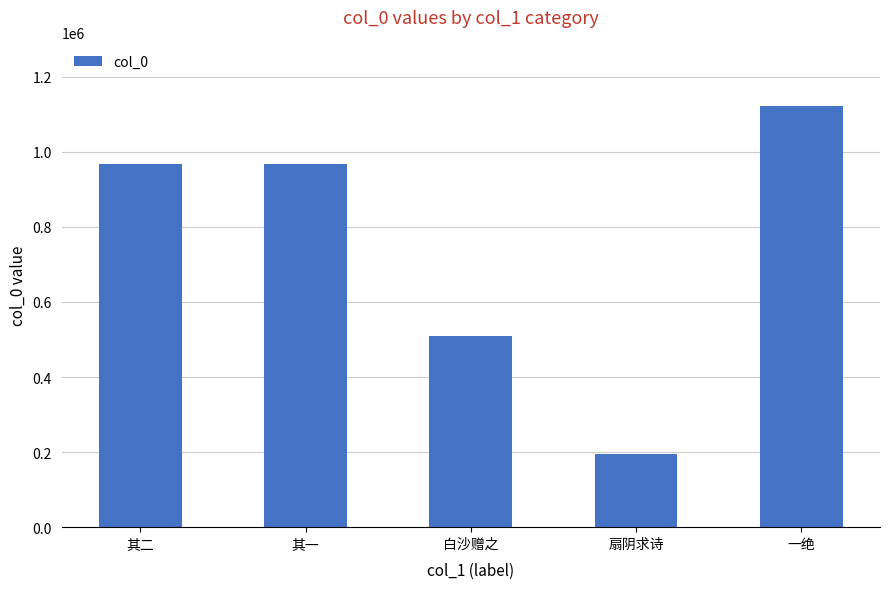

What is the approximate value at 一绝, to the nearest 50?

1123100